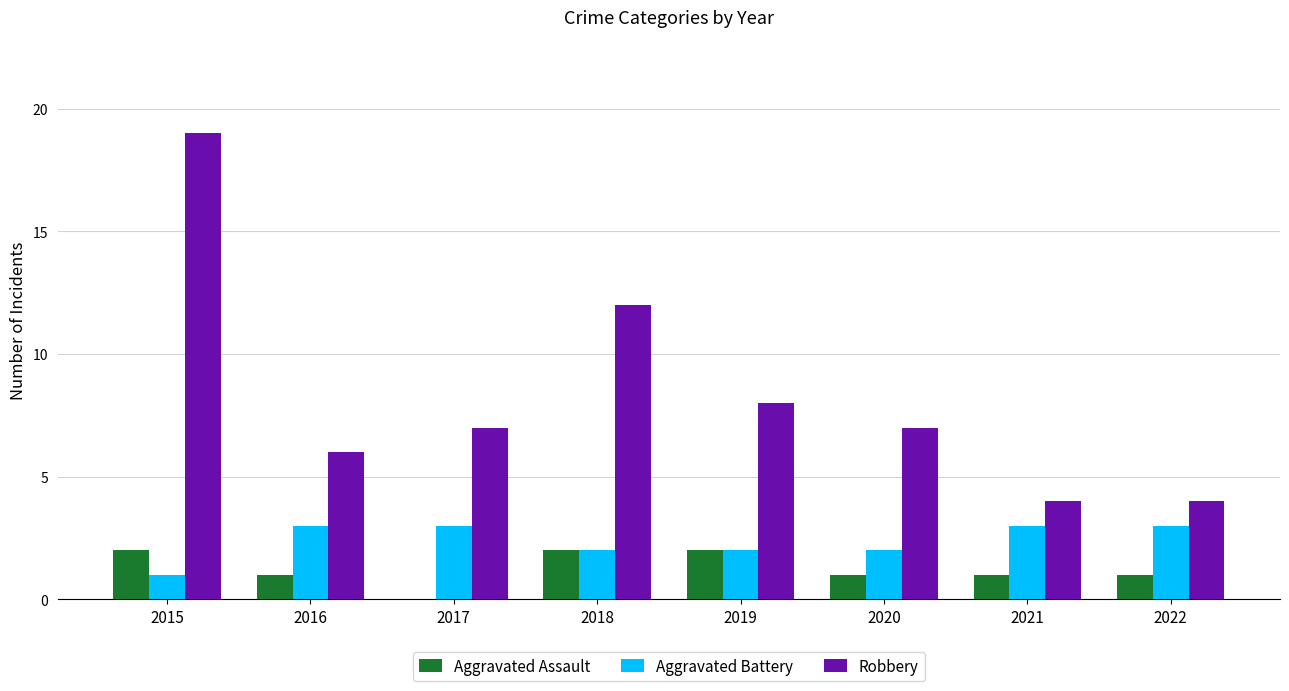

What is the greatest value displayed?

19